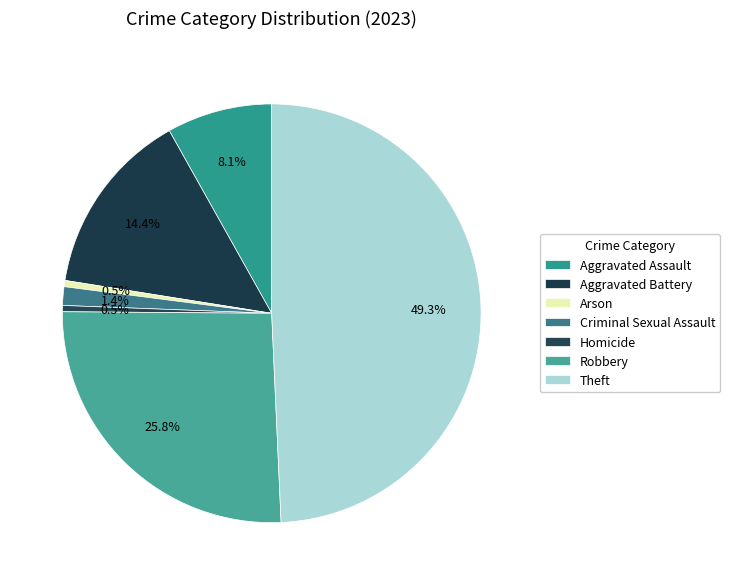

Is it true that Criminal Sexual Assault is 1% of the pie?

True